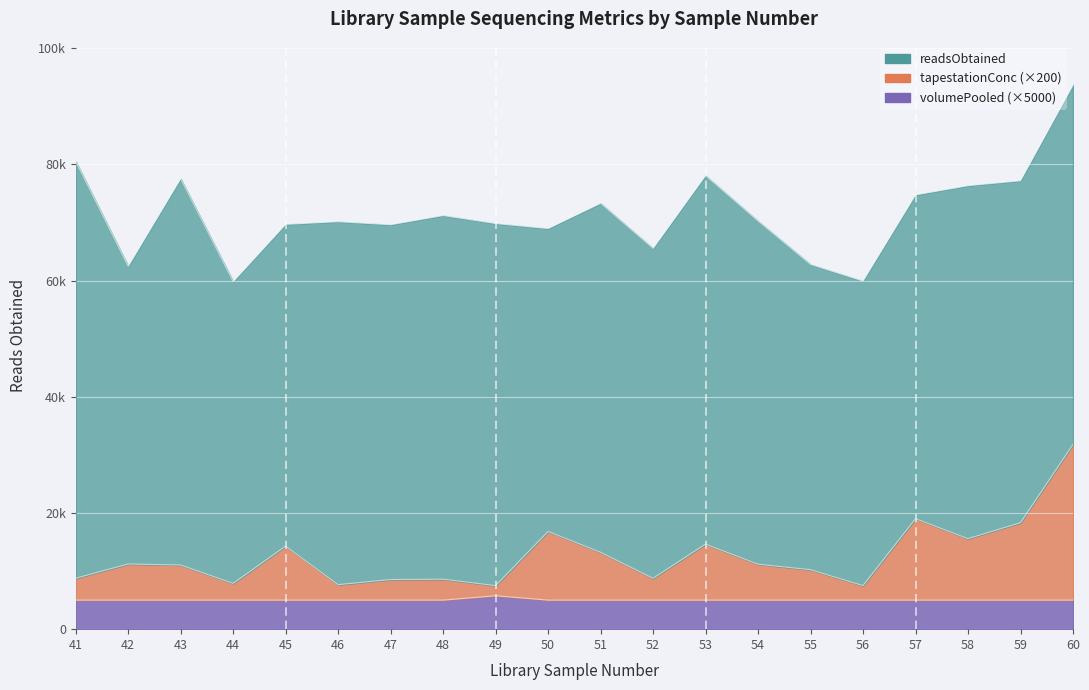

True or false: volumePooled and tapestationConc intersect in this chart.

False